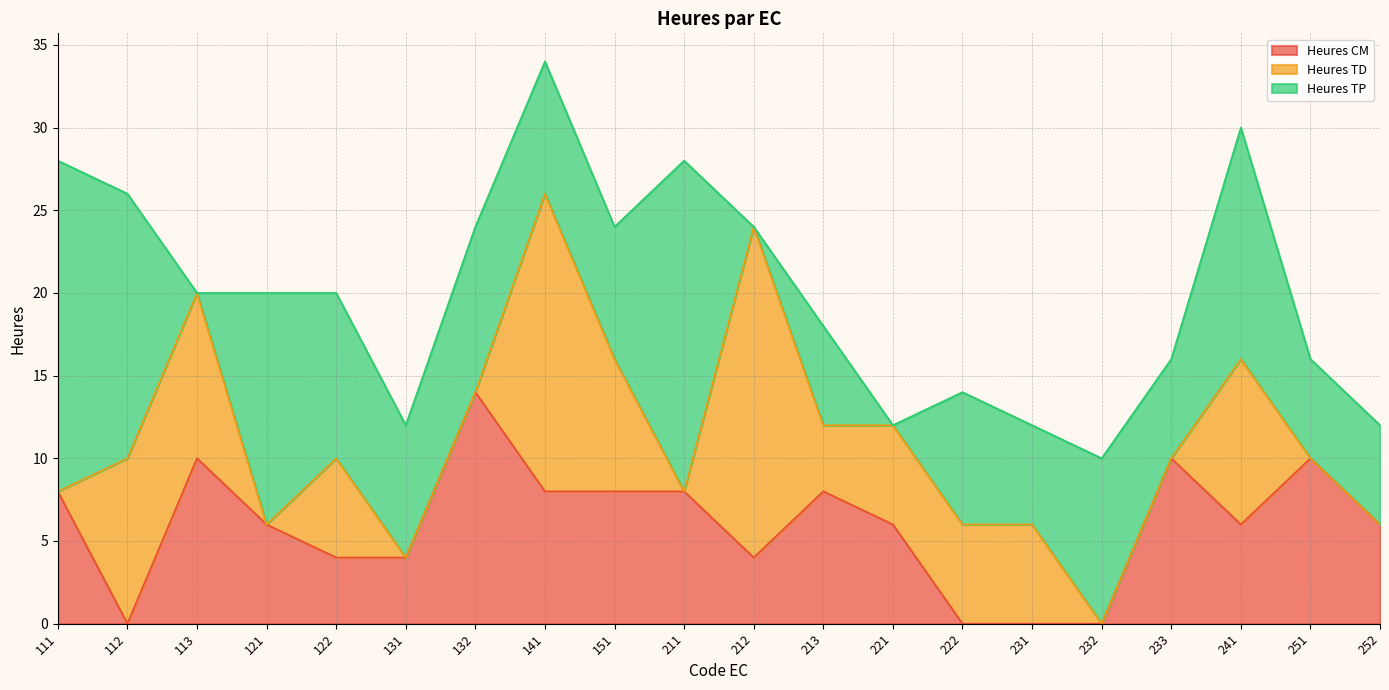

At which label does Heures TP first exceed 8?

111